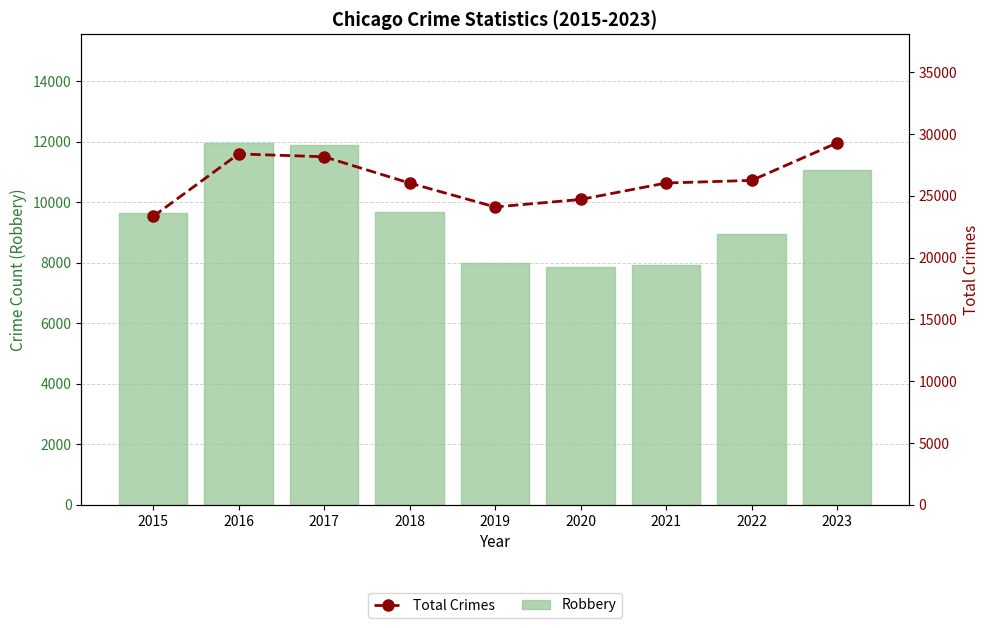

What is the total value across all series at 2019?

32096